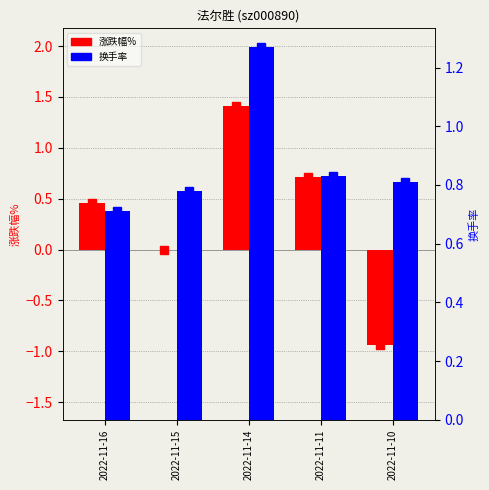

What is the lowest value of the 涨跌幅% series?

-0.9